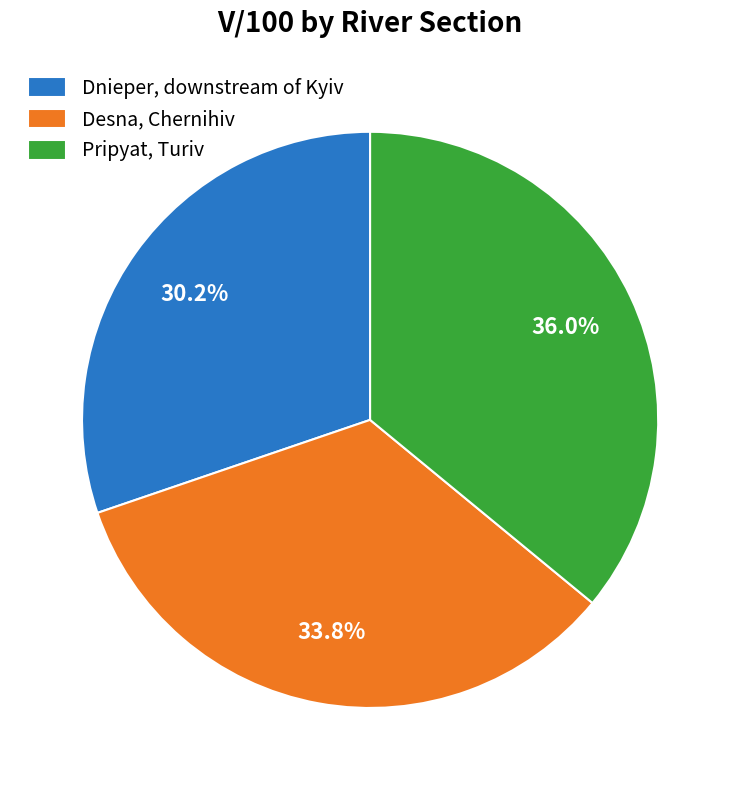

To the nearest percent, what is the combined percentage of Desna, Chernihiv and Pripyat, Turiv?

70%